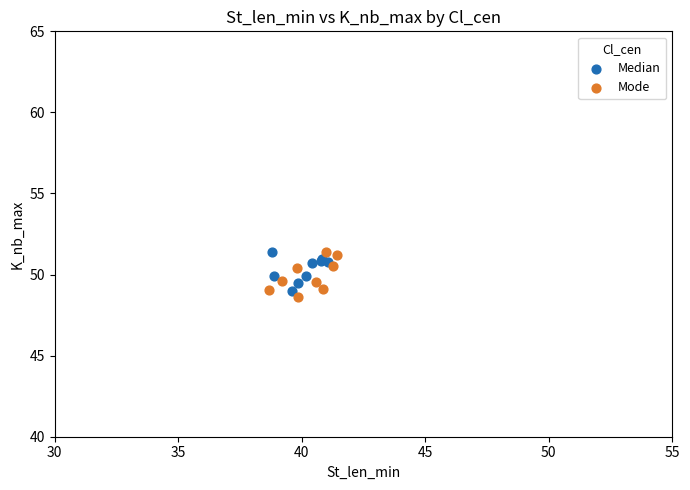

What are all the series names shown in the legend?

Median, Mode